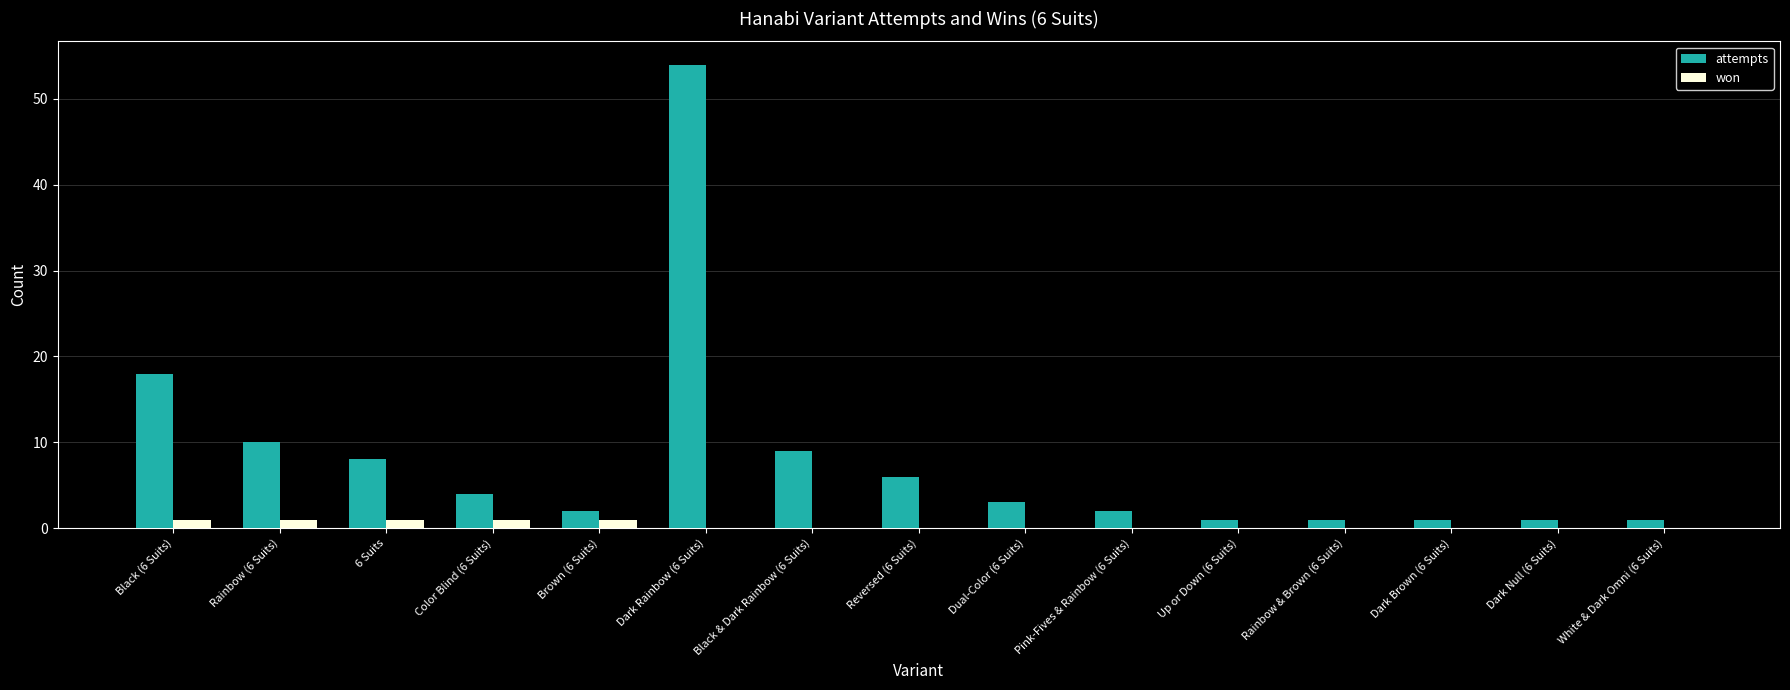

The value of attempts at Black (6 Suits) is 18. True or false?

True